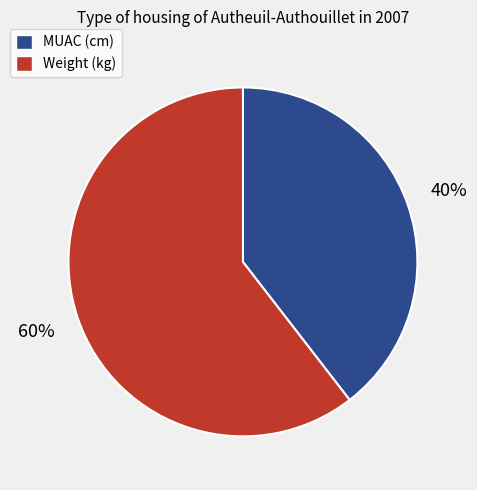

To the nearest percent, what percentage of the pie is Weight (kg)?

60%